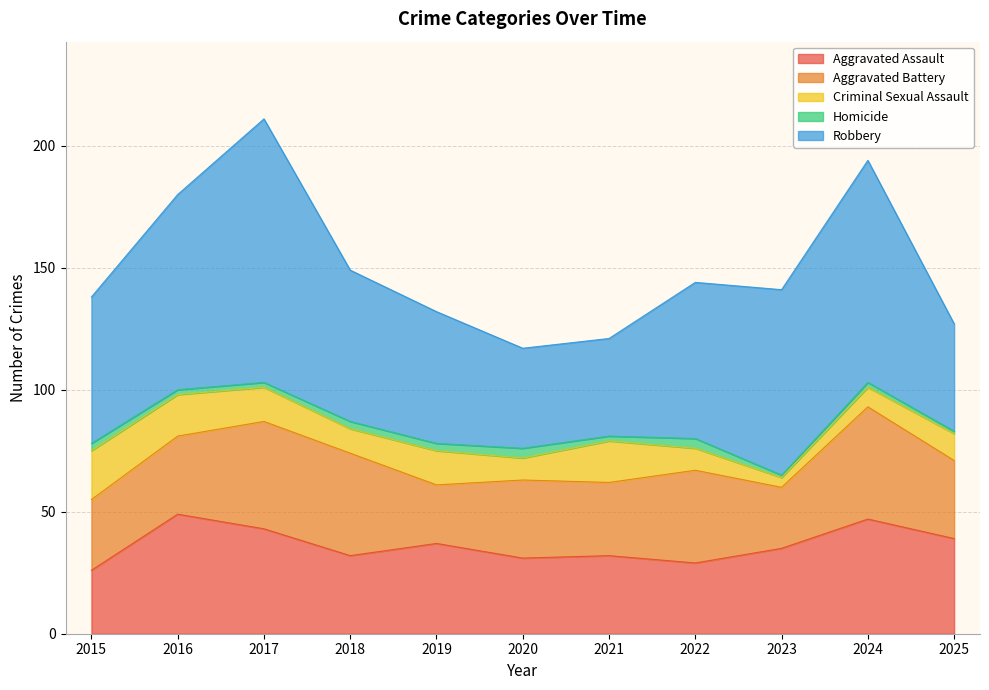

How many values in the Homicide series are below 2?

2